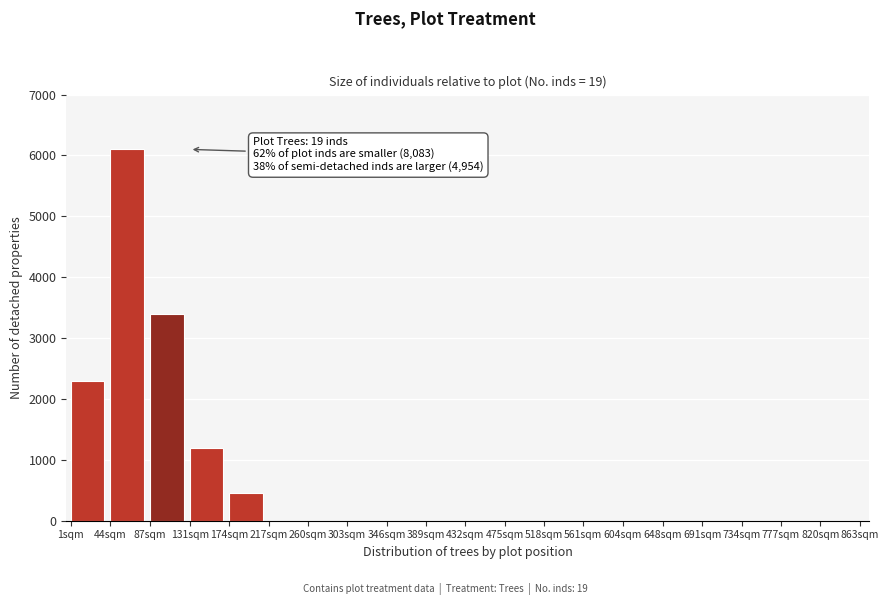

Reading left to right, transcribe all the data shown in this chart.

1sqm=2300	44sqm=6100	87sqm=3400	131sqm=1200	174sqm=450	217sqm=0	260sqm=0	303sqm=0	346sqm=0	389sqm=0	432sqm=0	475sqm=0	518sqm=0	561sqm=0	604sqm=0	648sqm=0	691sqm=0	734sqm=0	777sqm=0	820sqm=0